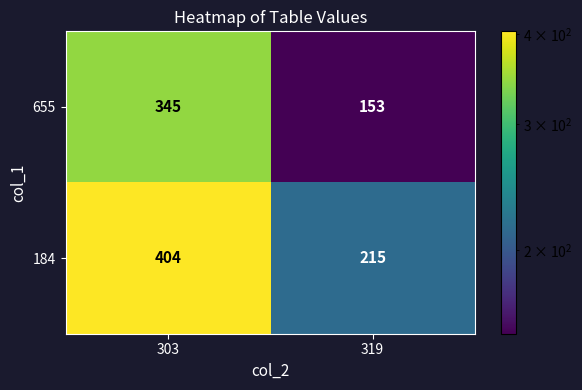

At which category is the sum across all series the highest?

303